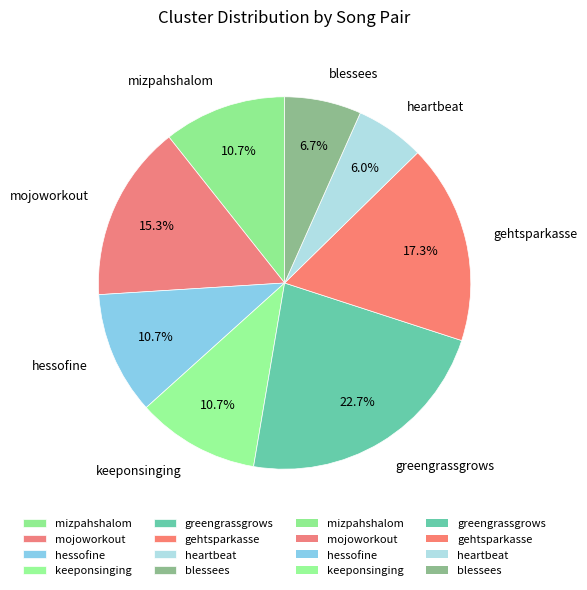

What is the ratio of the value at mizpahshalom to the value at hessofine?

1.0